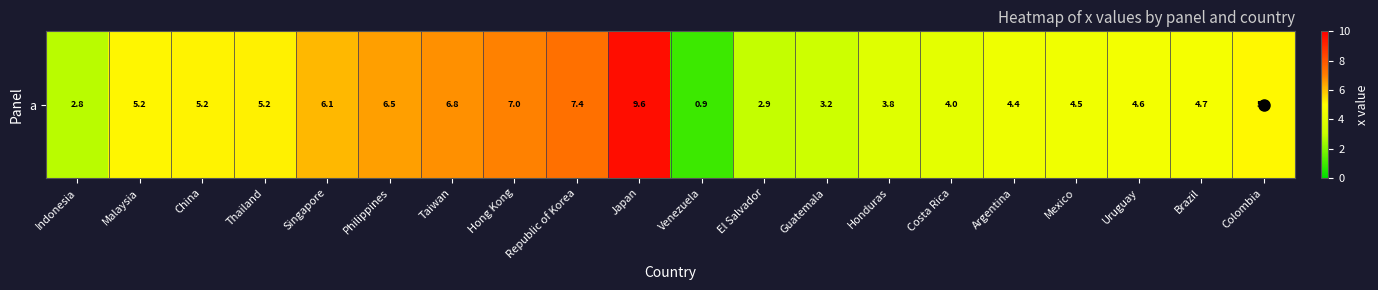

What is the sum of the values at Japan and Hong Kong?

16.6